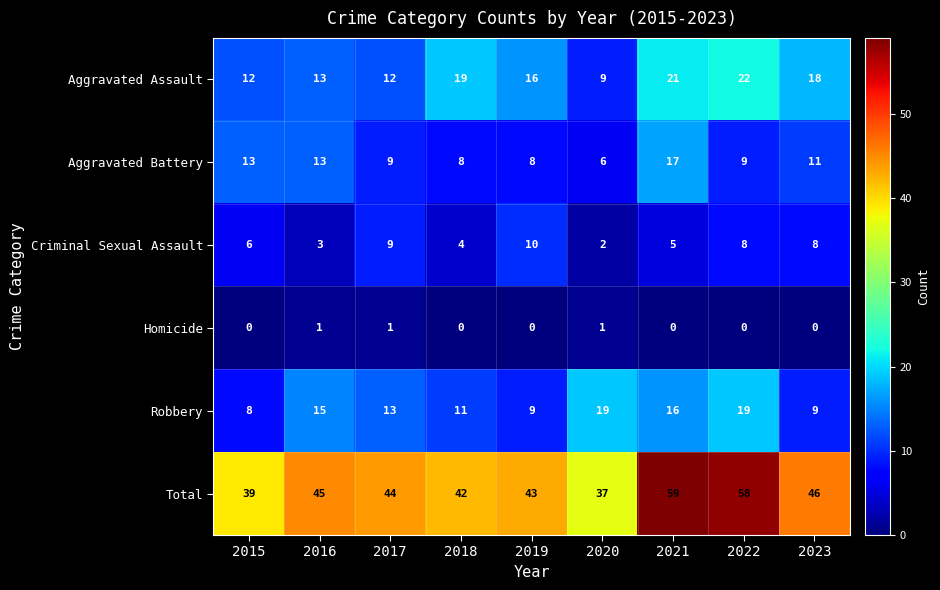

Which series has the largest total across all categories?

Total